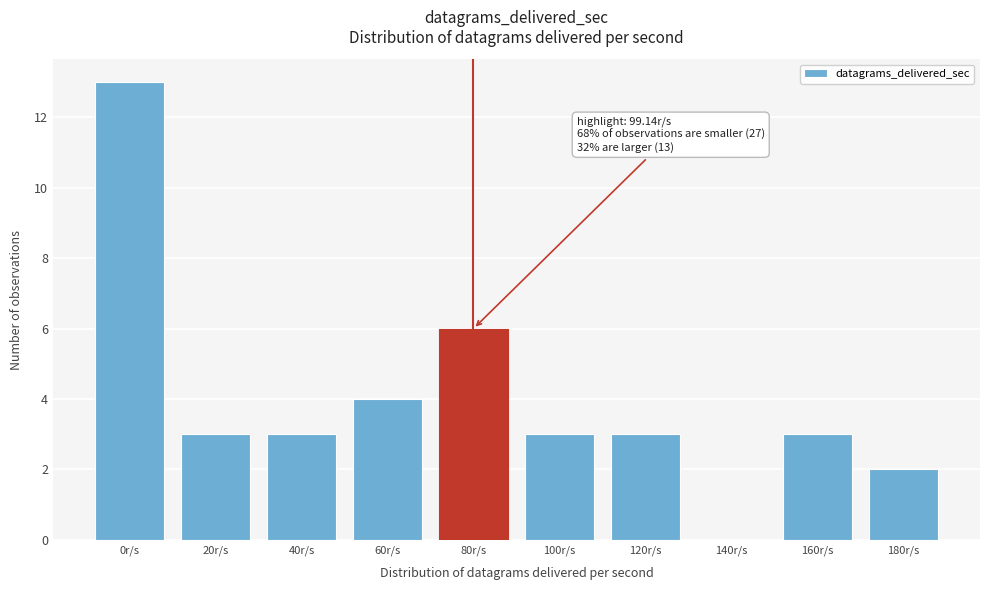

Reading right to left, transcribe all the data shown in this chart.

180r/s=2	160r/s=3	140r/s=0	120r/s=3	100r/s=3	80r/s=6	60r/s=4	40r/s=3	20r/s=3	0r/s=13